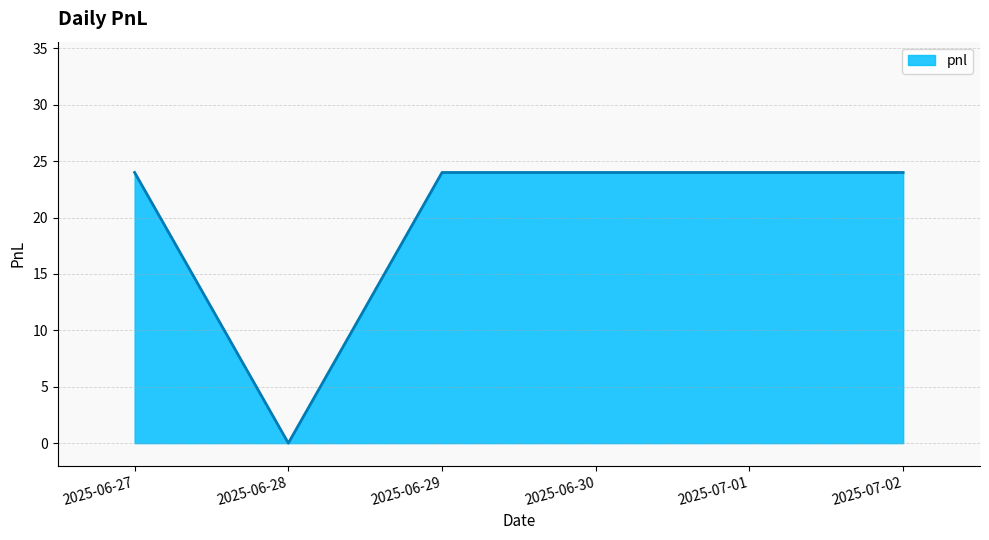

What is the sum of the values at 2025-06-28 and 2025-06-30?

24